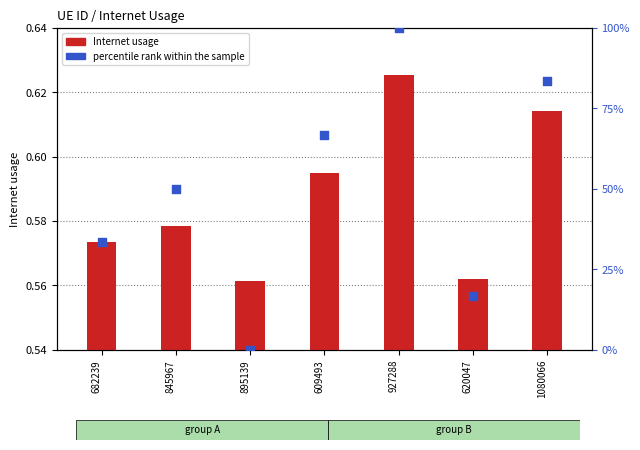

At which category is the sum across all series the highest?

927288